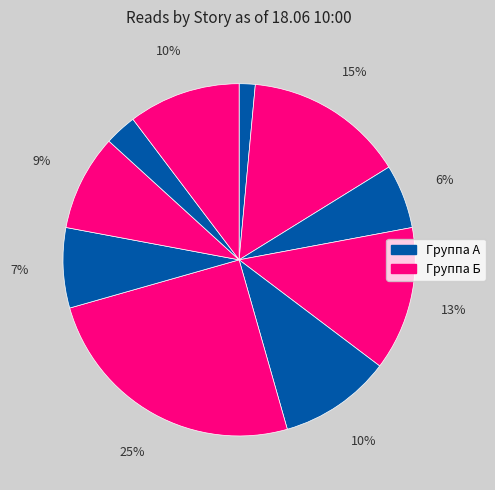

To the nearest percent, what is the difference between the largest and smallest slice percentages?

24%